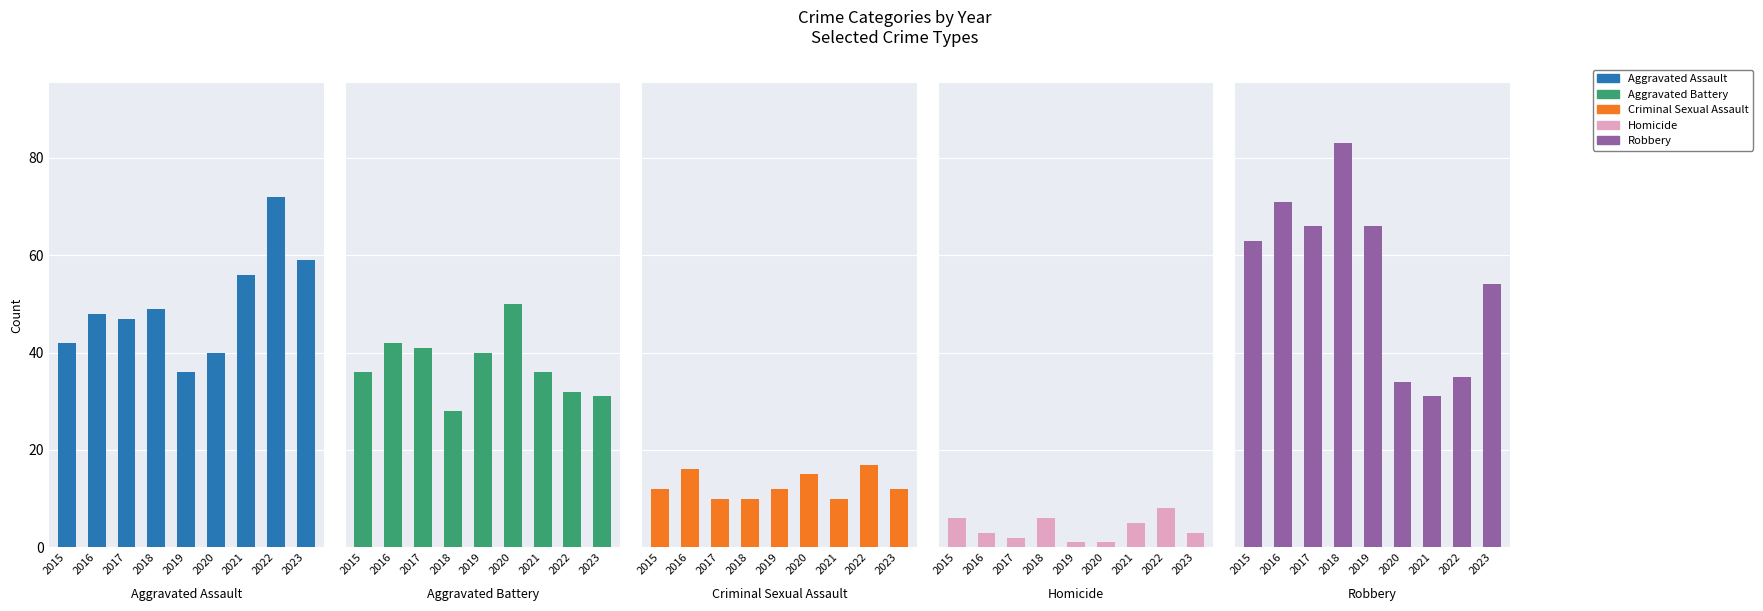

At which label does Homicide reach its peak?

2022